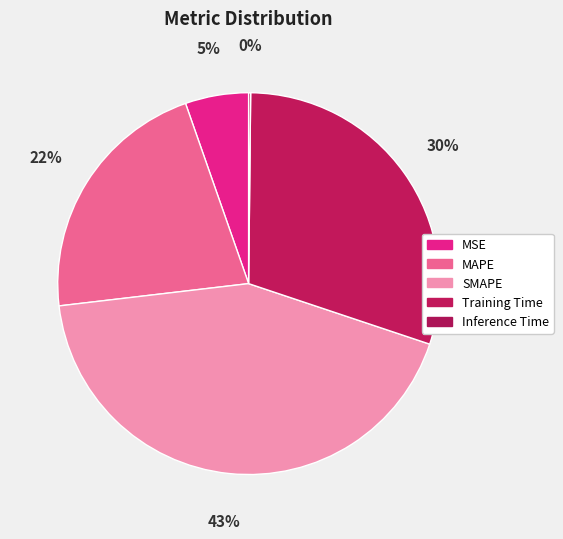

Which category has the smallest portion of the pie?

Inference Time